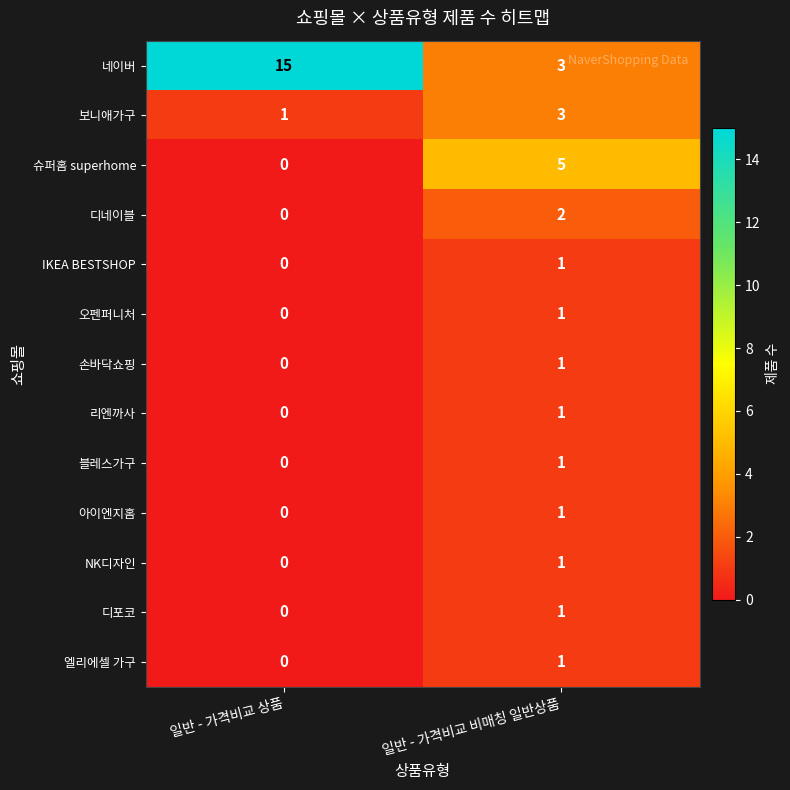

List the labels in order of 리엔까사 value, smallest first.

일반 - 가격비교 상품, 일반 - 가격비교 비매칭 일반상품